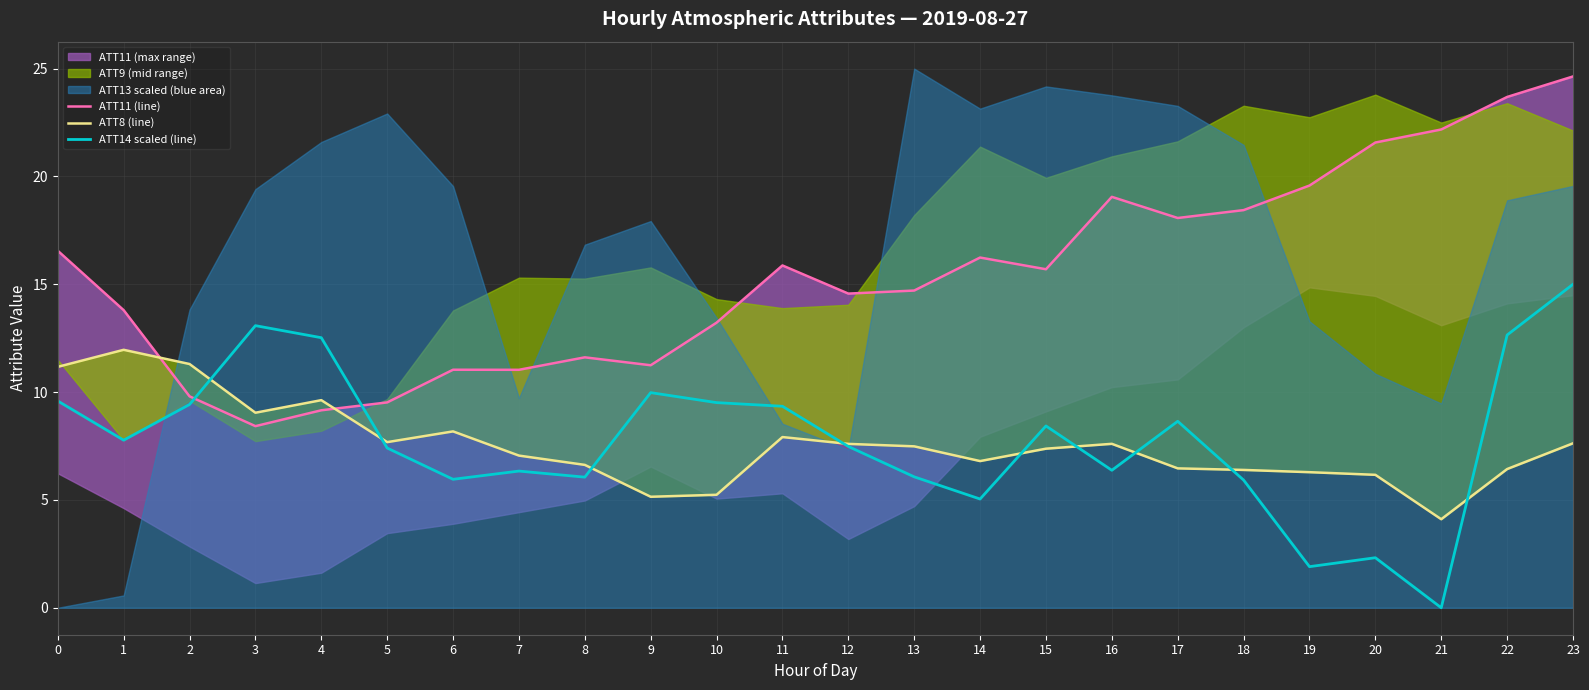

Is it true that ATT8 (line) equals 6.3 at 0?

False